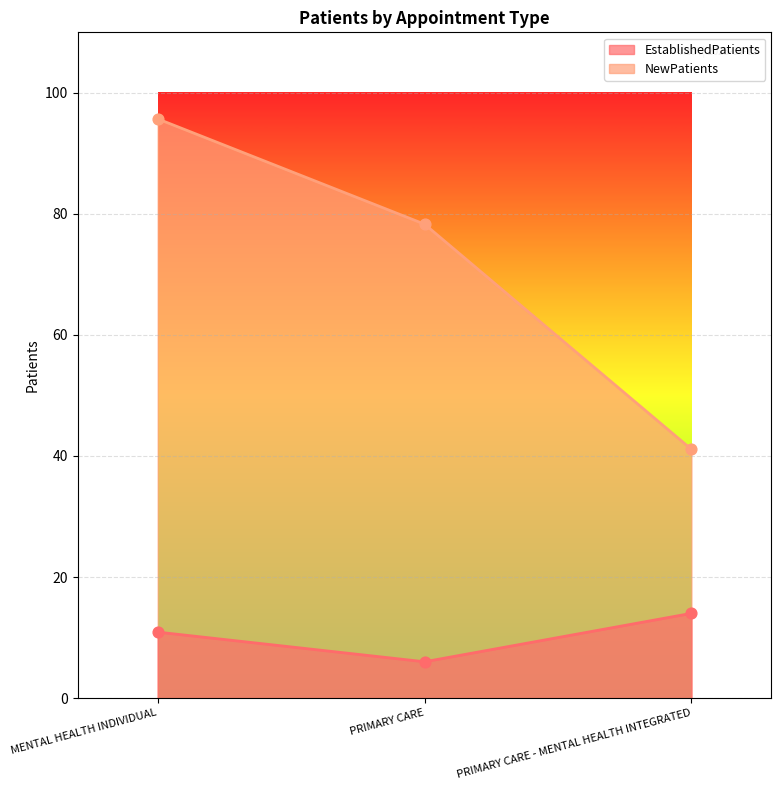

Which series contains the lowest Y value?

EstablishedPatients